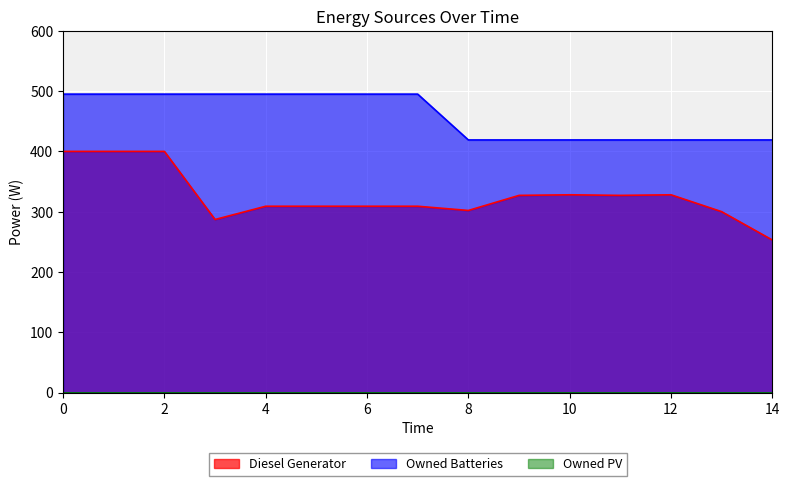

Is it true that Owned Batteries equals 419 at 12?

True